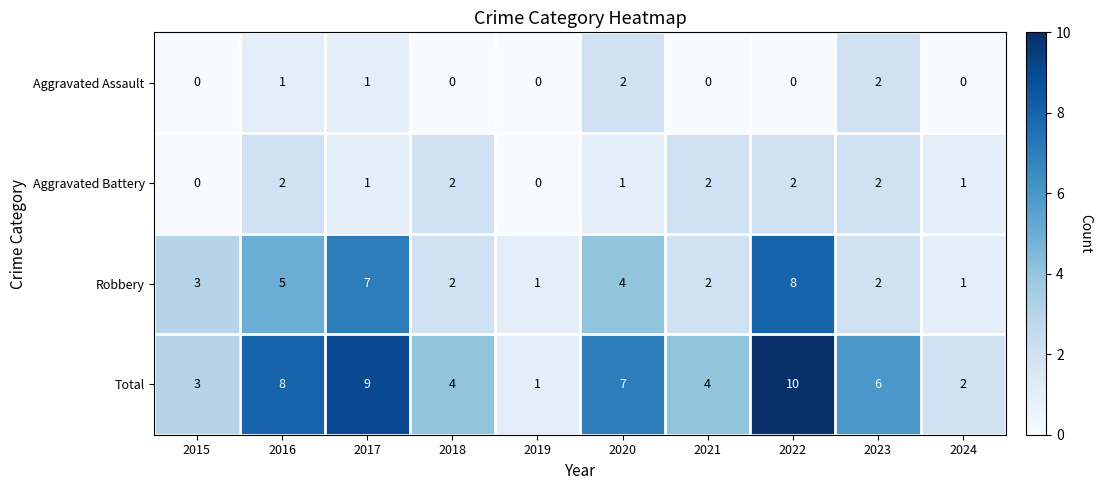

Which series has the largest range (max minus min)?

Total